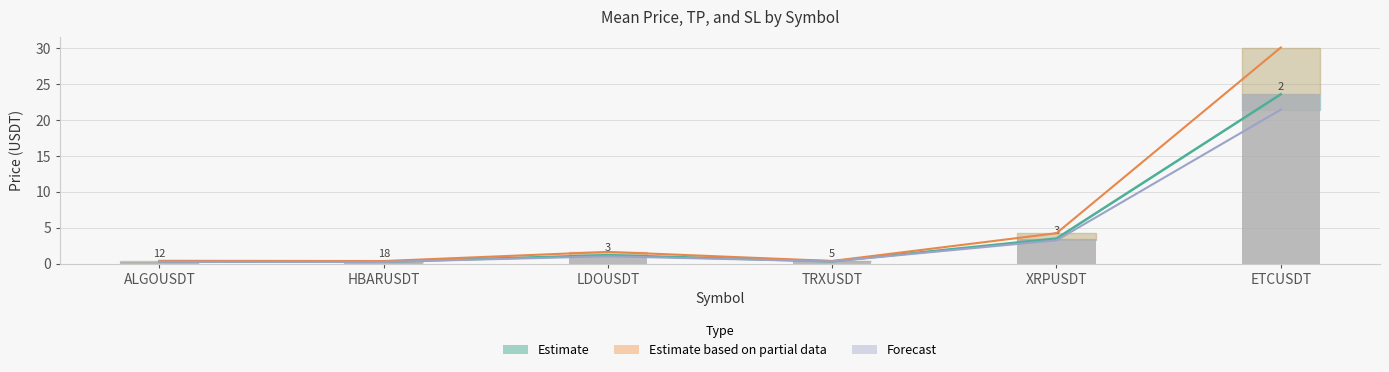

Between ALGOUSDT and XRPUSDT, which series saw the biggest shift?

Estimate based on partial data (mean TP)